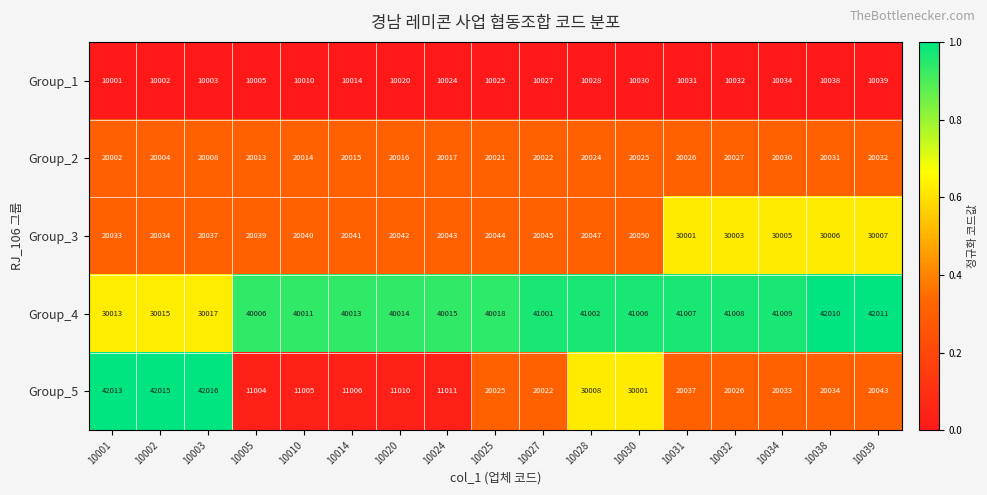

Which series has the largest total across all categories?

Group_4